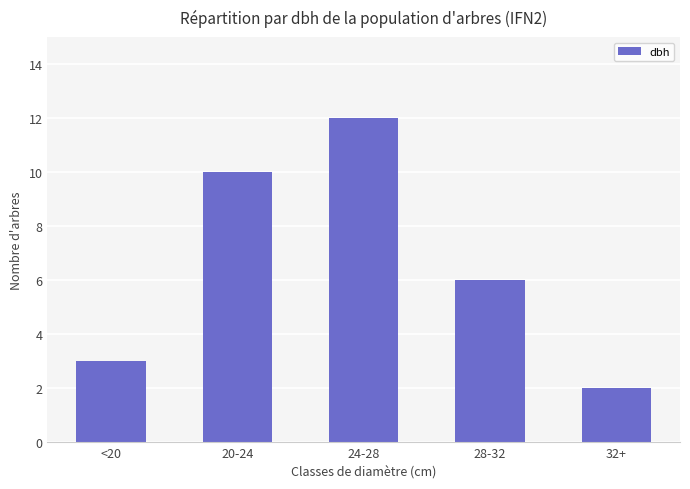

What is the sum of the values at 28-32 and 20-24?

16